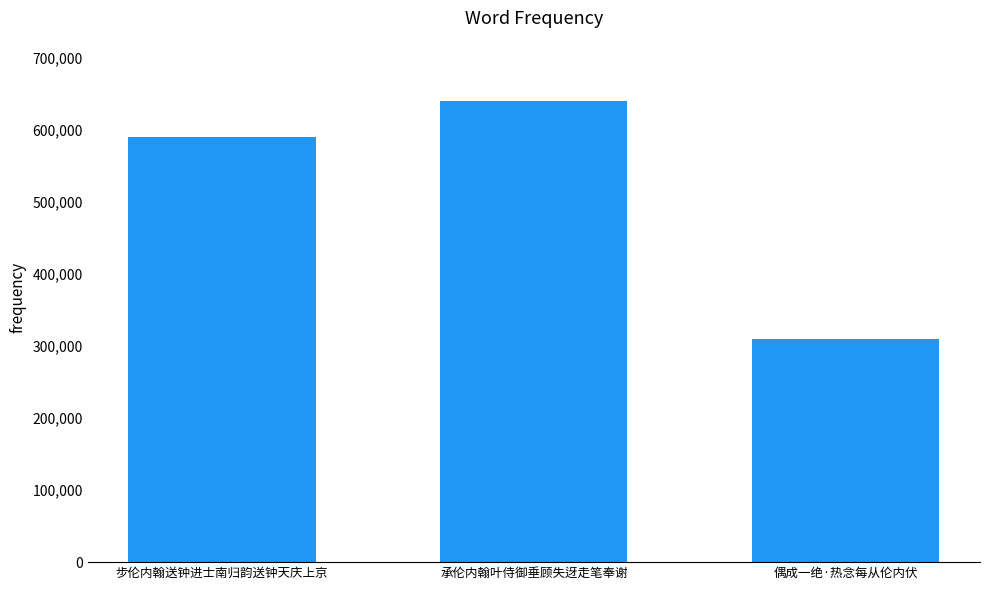

Which has a higher value, 偶成一绝·热念每从伦内伏 or 承伦内翰叶侍御垂顾失迓走笔奉谢?

承伦内翰叶侍御垂顾失迓走笔奉谢